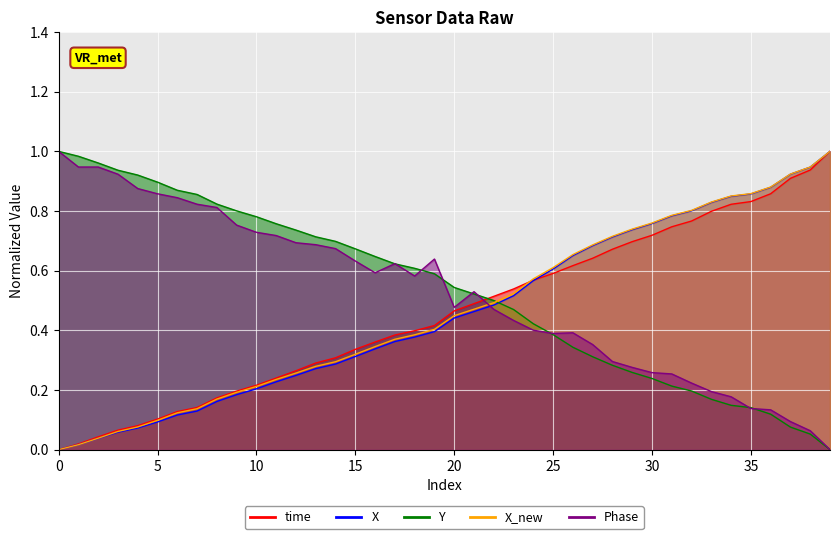

Which has a higher value, 20 or 35?

35